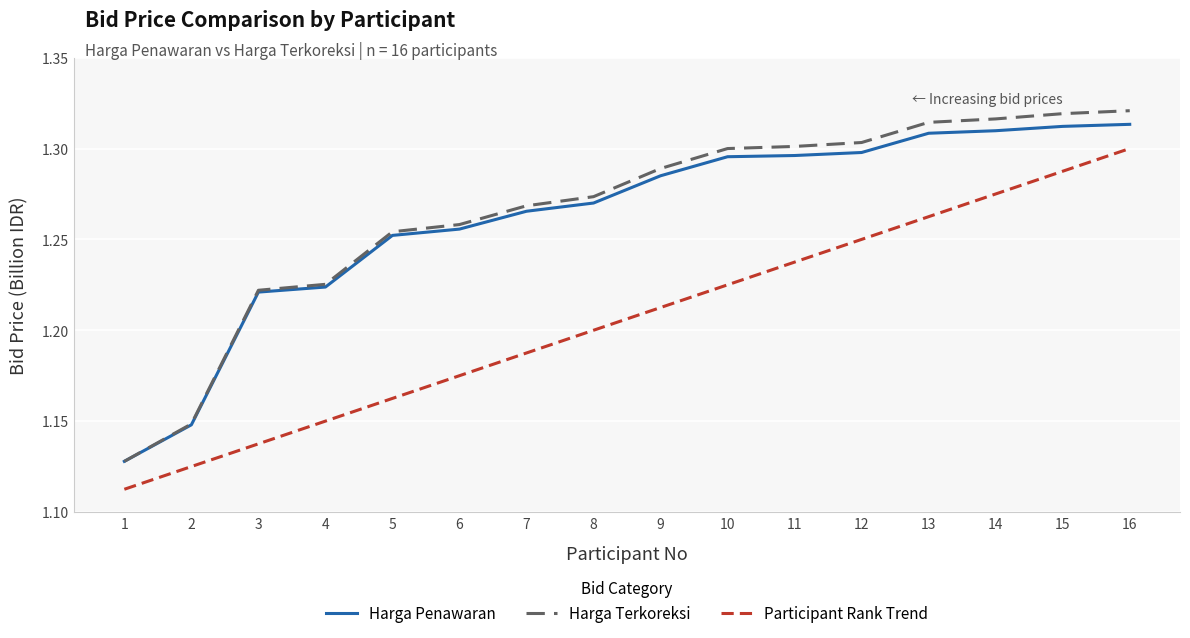

True or false: Participant Rank Trend and Harga Penawaran cross at least once.

False